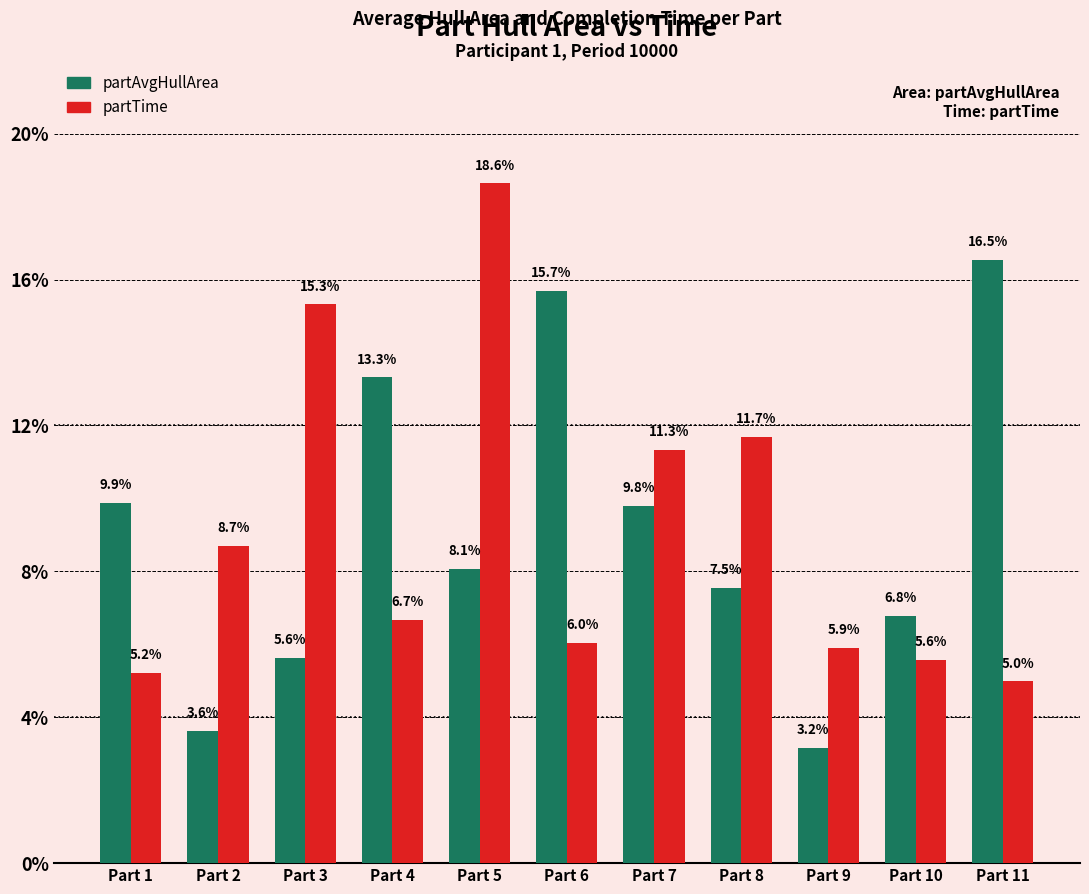

Rank the series at Part 11 from lowest to highest value.

partTime, partAvgHullArea